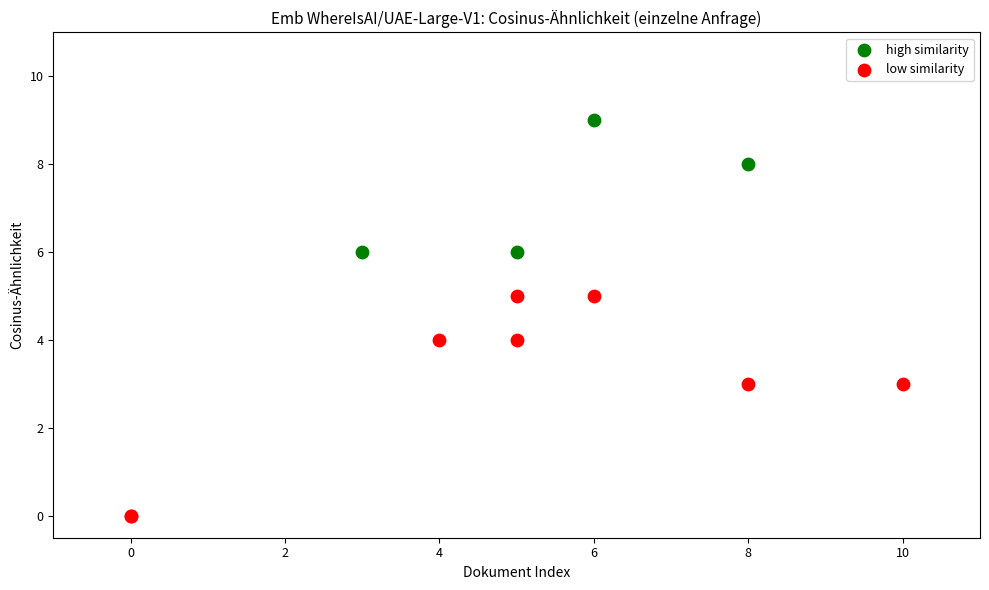

Which series reaches the maximum Y coordinate?

high similarity